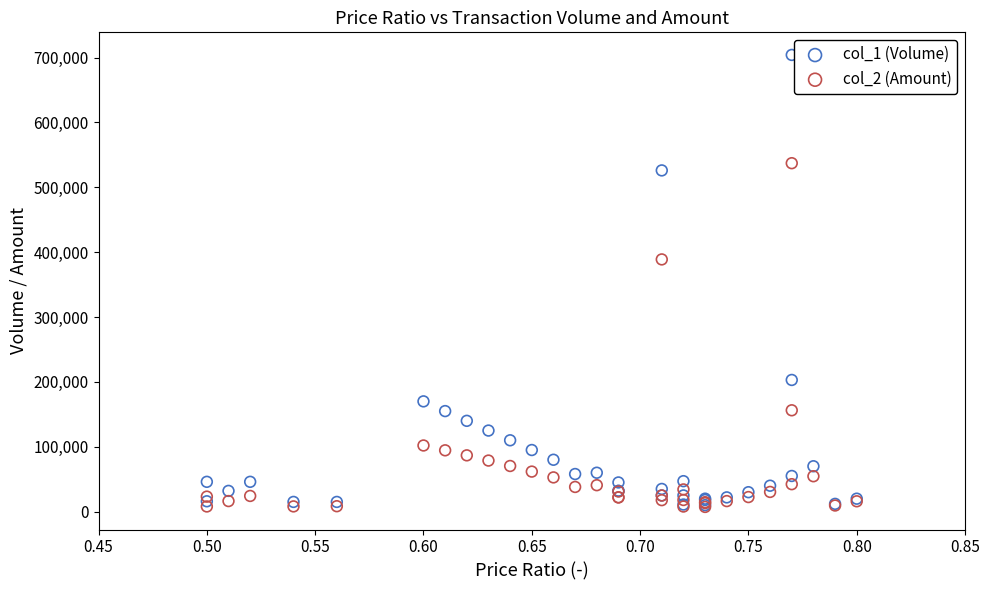

What are all the series names shown in the legend?

col_1 (Volume), col_2 (Amount)